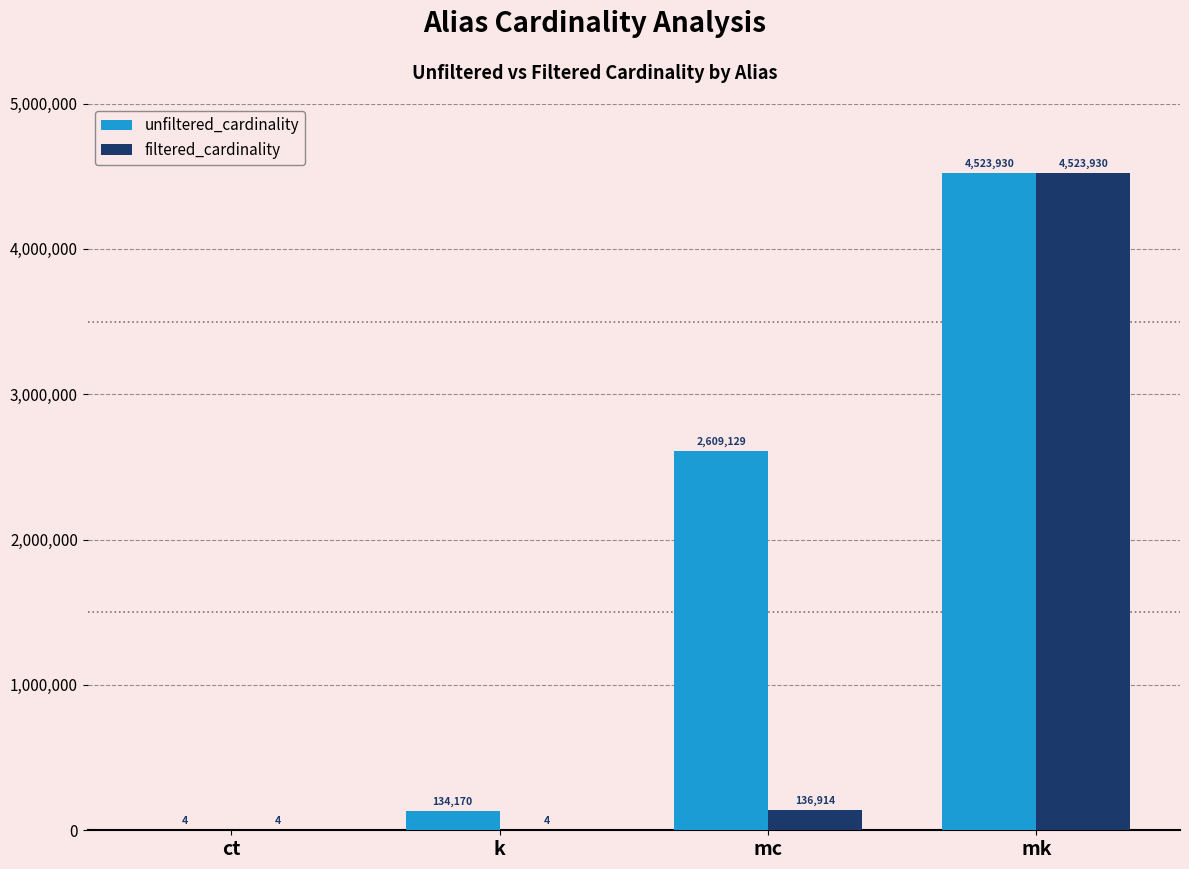

What is the average value of the filtered_cardinality series?

1165213